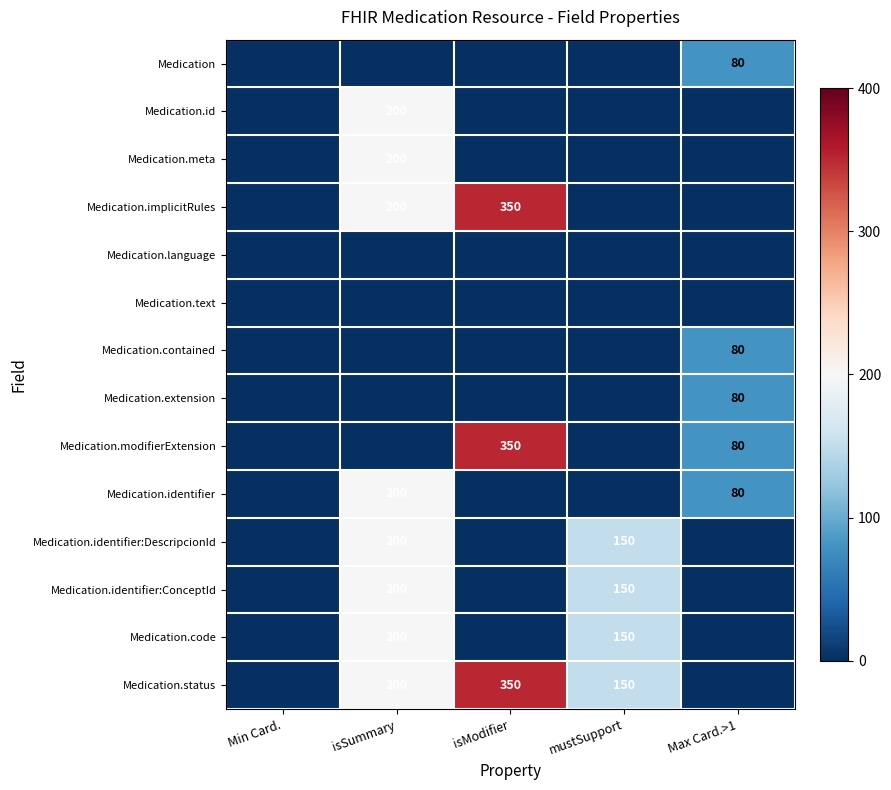

What is the total value across all series at isModifier?

1050